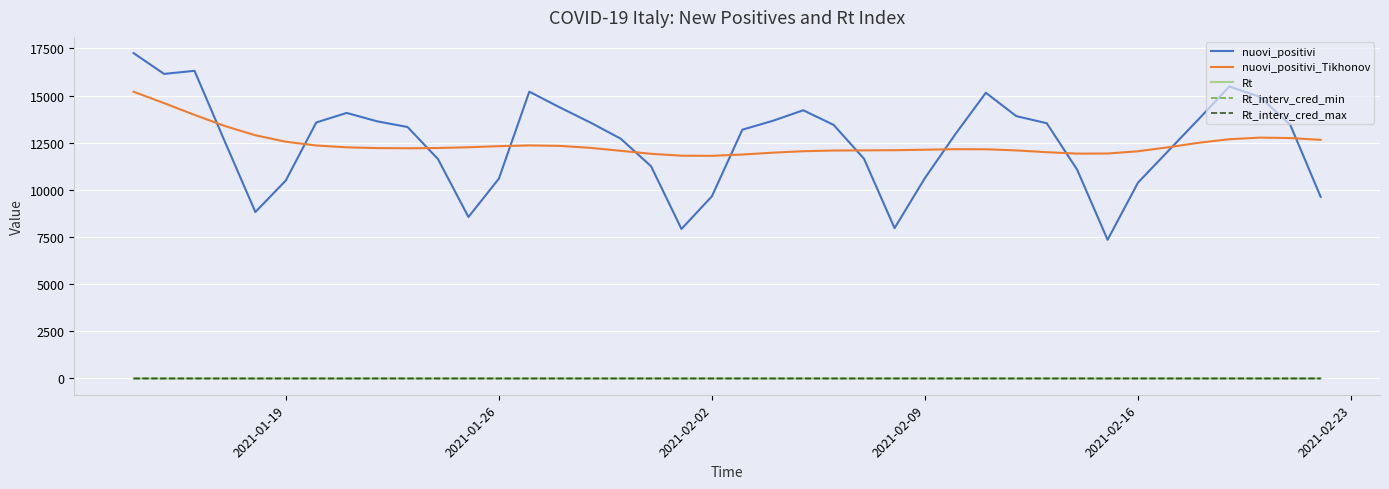

True or false: Rt_interv_cred_min and nuovi_positivi intersect in this chart.

False